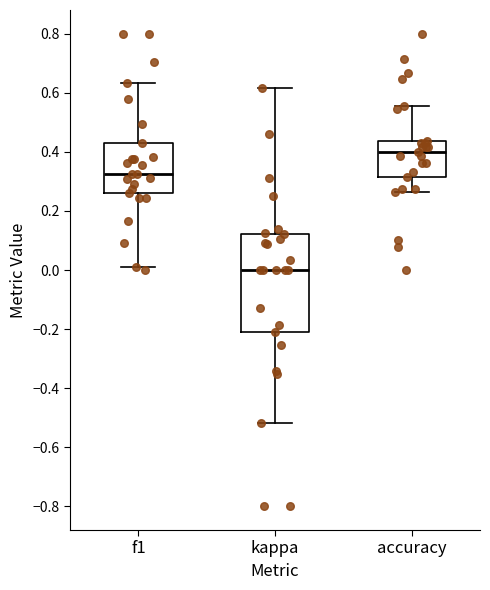

Which box has the lowest median line?

kappa